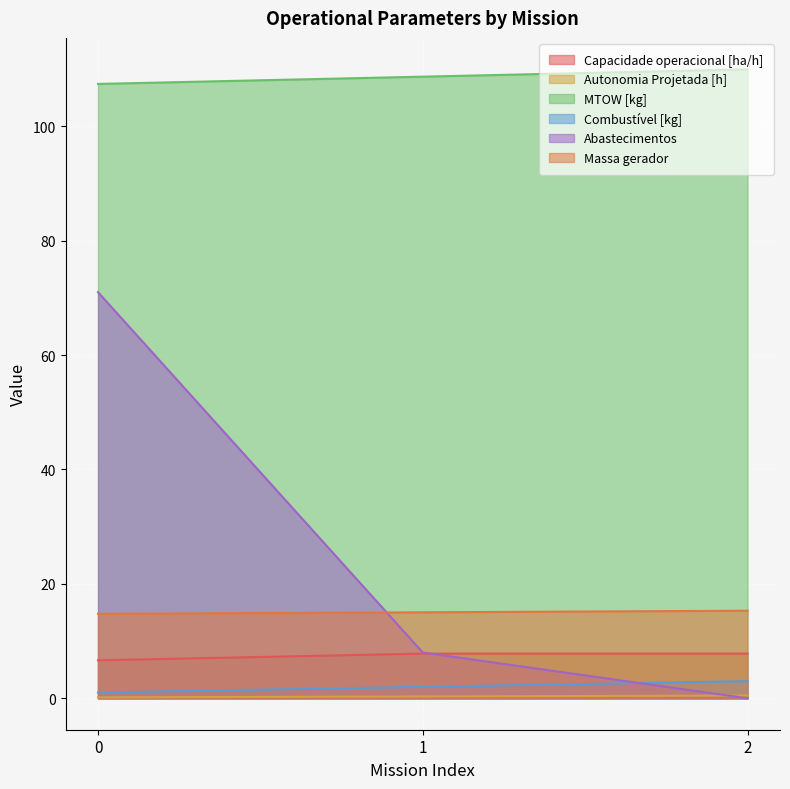

At 1, list the series in order from largest to smallest.

MTOW [kg], Massa gerador, Abastecimentos, Capacidade operacional [ha/h], Combustível [kg], Autonomia Projetada [h]